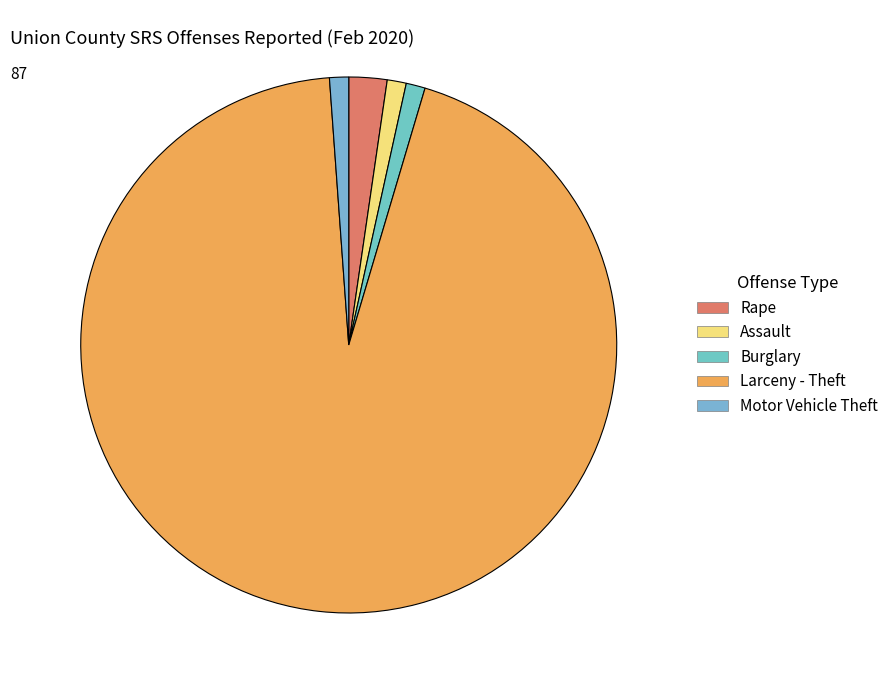

Which has a higher value, Motor Vehicle Theft or Burglary?

Motor Vehicle Theft